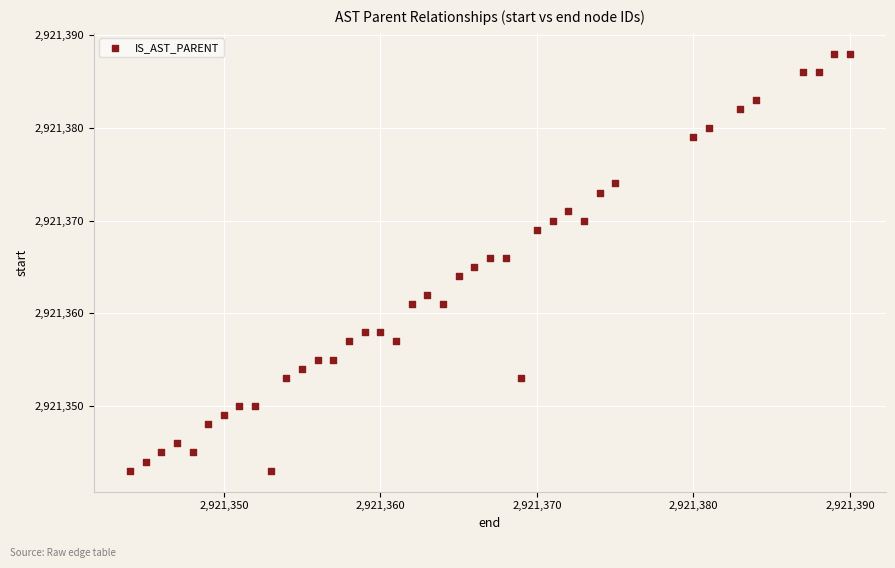

Count the number of points in this scatter plot.

40